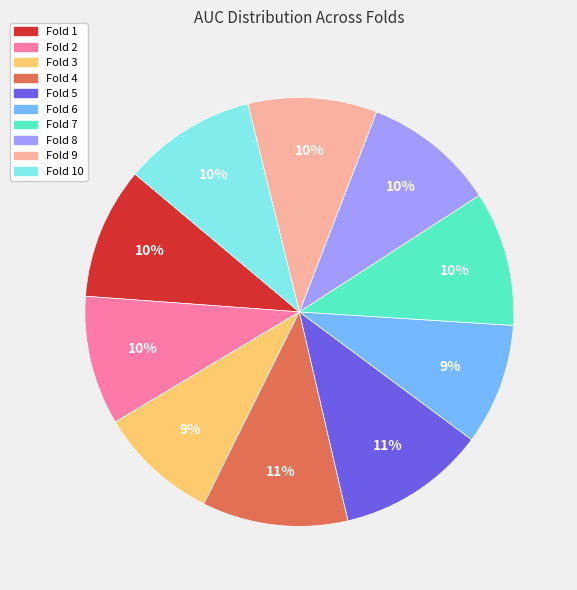

To the nearest percent, what is the average slice percentage?

10%